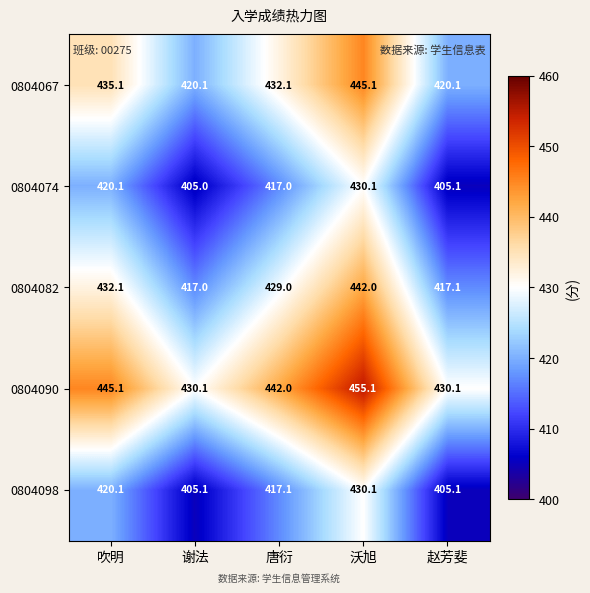

What is the minimum value for 0804074?

405.0